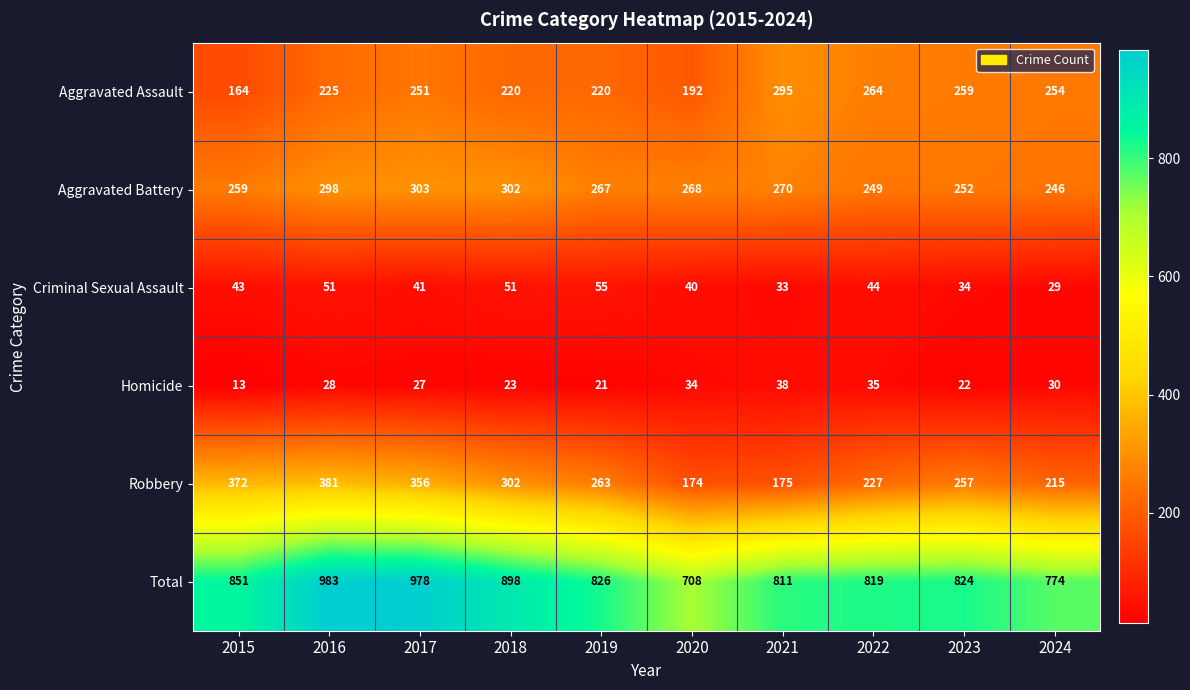

The Criminal Sexual Assault series shows 34 at 2023. True or false?

True